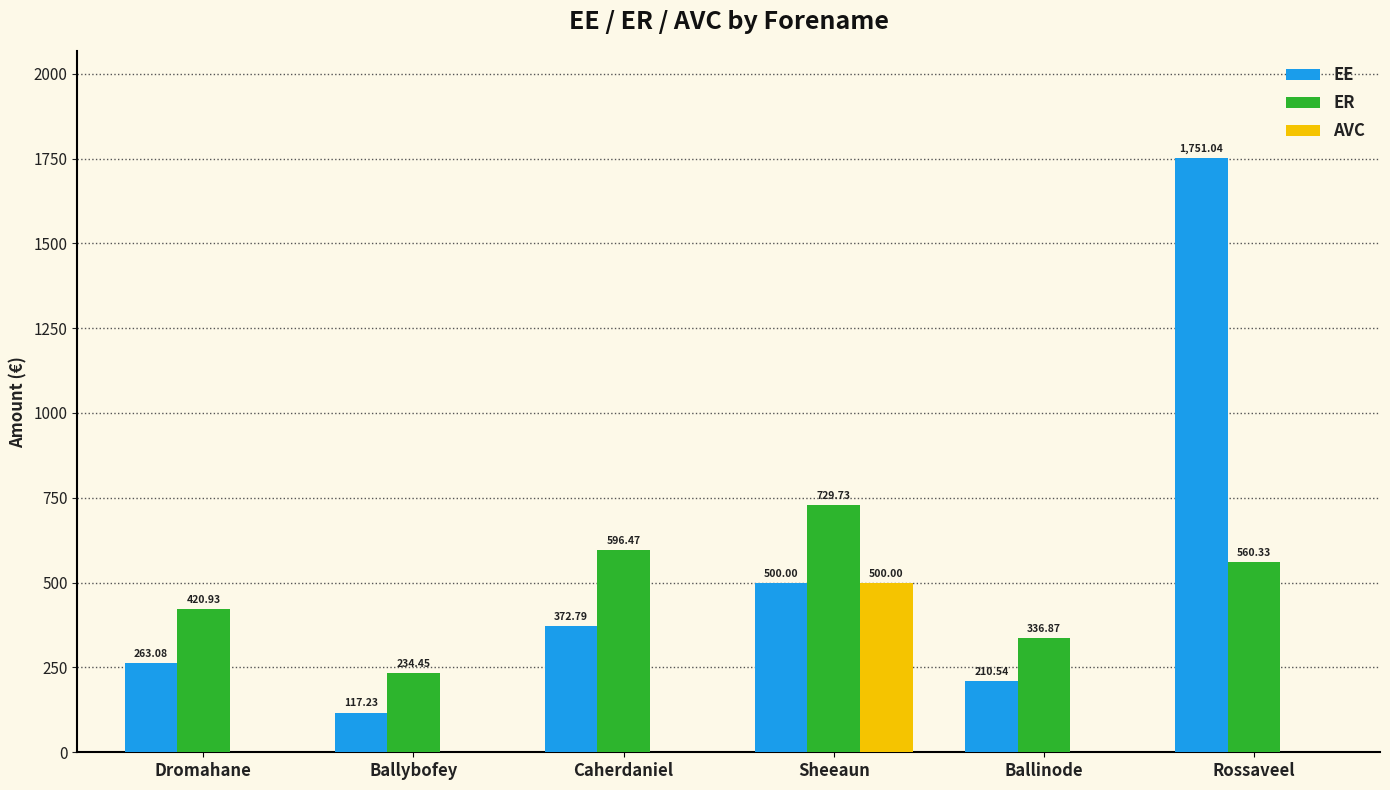

At which label does ER first exceed 560?

Caherdaniel